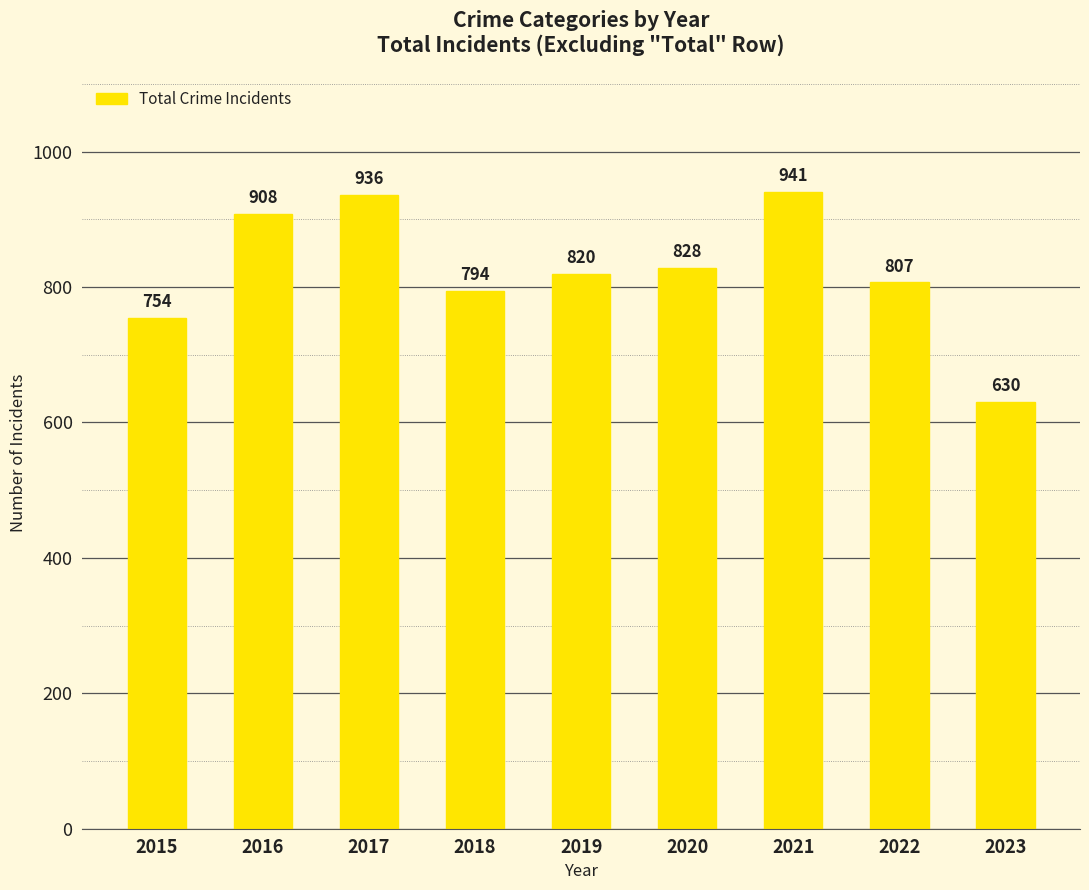

Reading left to right, list all the values displayed in this chart.

754	908	936	794	820	828	941	807	630